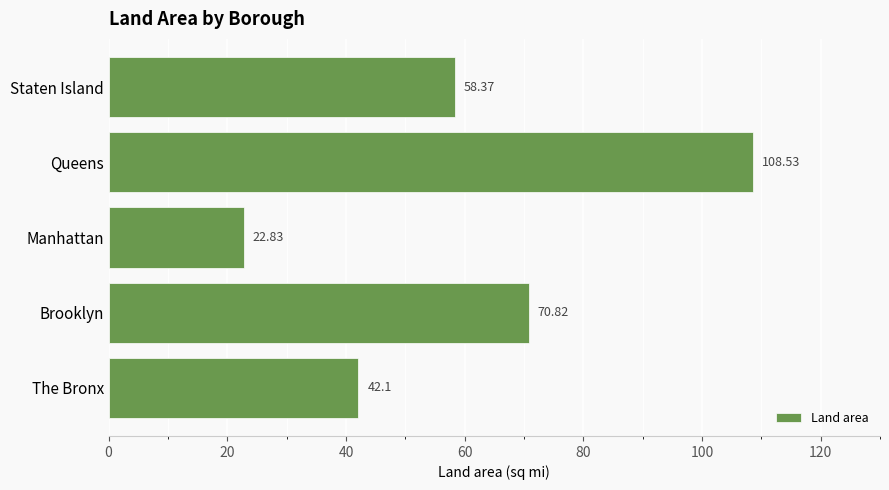

At which label is the value closest to 65?

Brooklyn